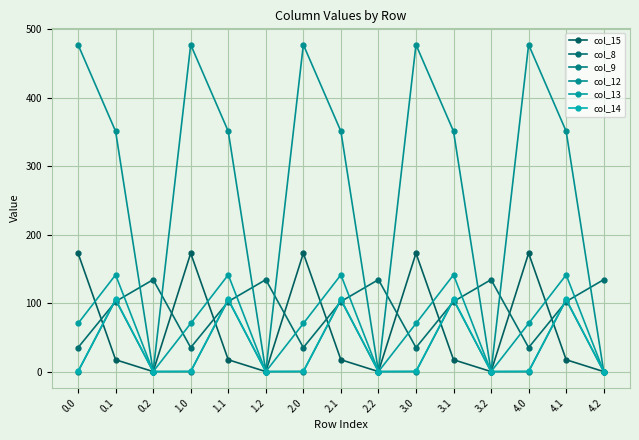

What is the total value across all series at 3.1?

821.8